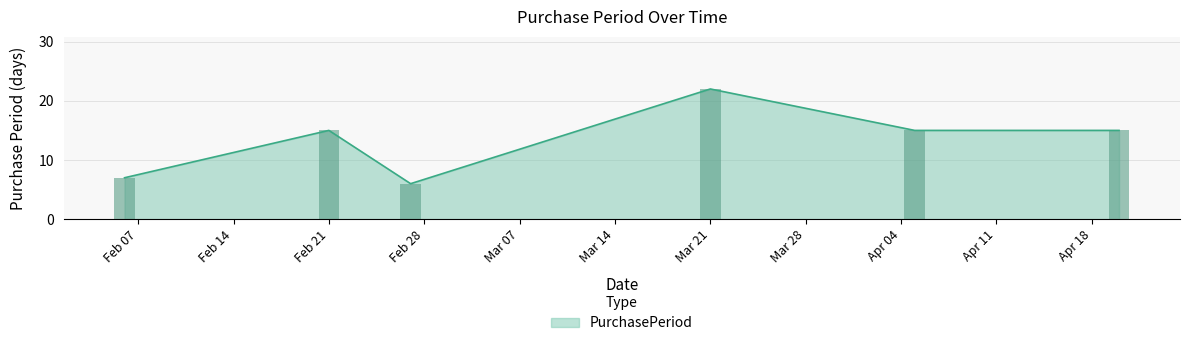

Is it true that PurchasePeriod equals 38 at Mar 21?

False